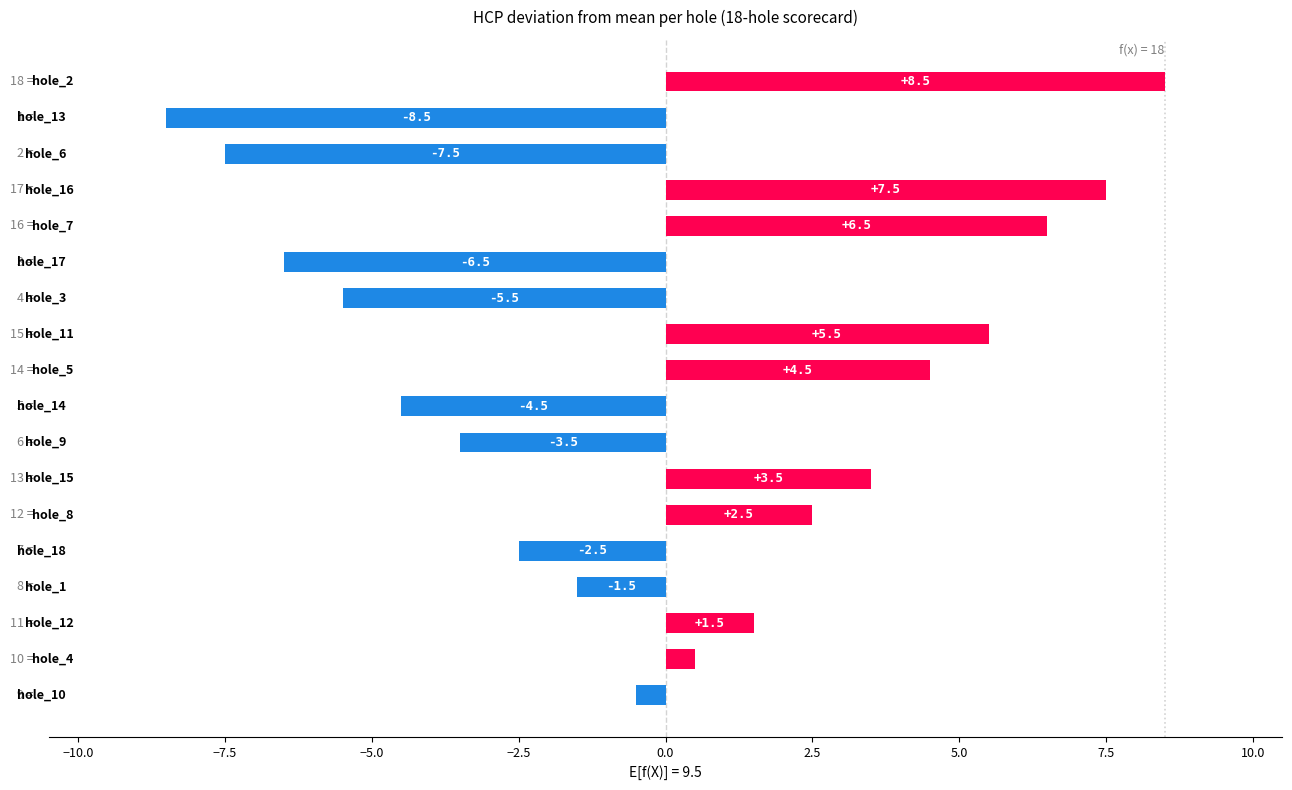

What is the maximum value shown in the chart?

8.5